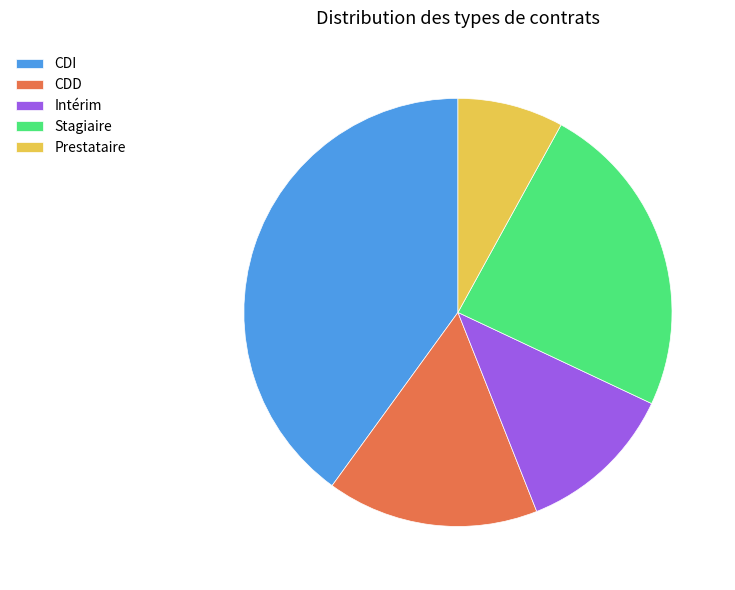

How many slices are in this pie chart?

5